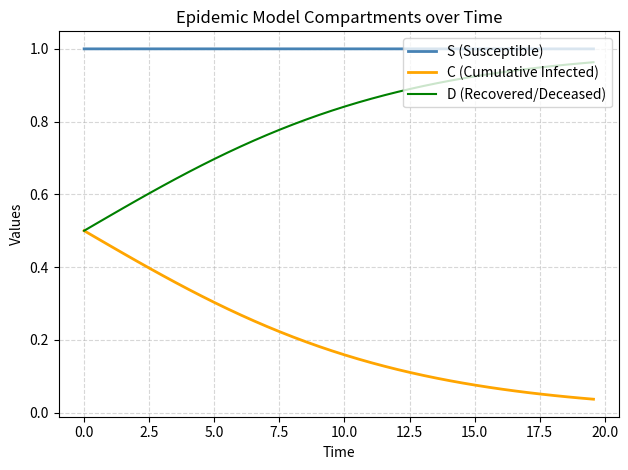

List the series in order of their overall mean, lowest first.

C (Cumulative Infected), D (Recovered/Deceased), S (Susceptible)